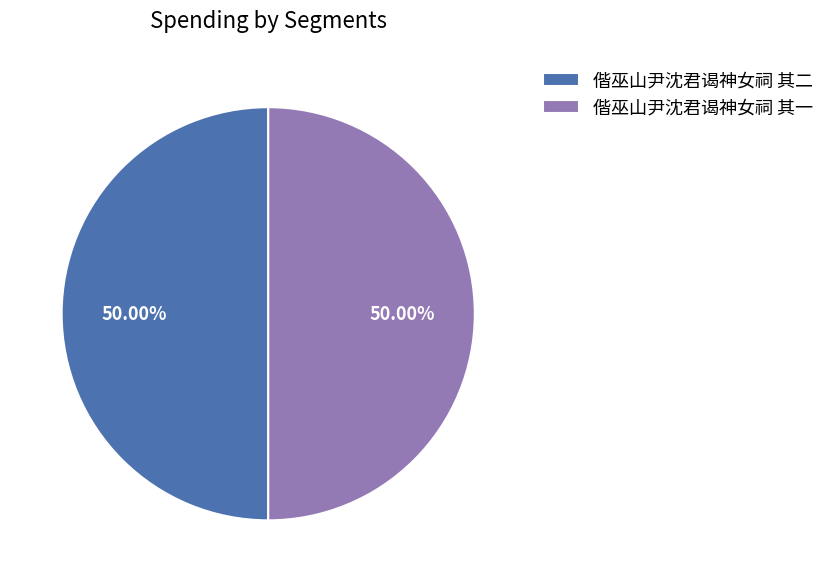

How many segments does this pie chart have?

2